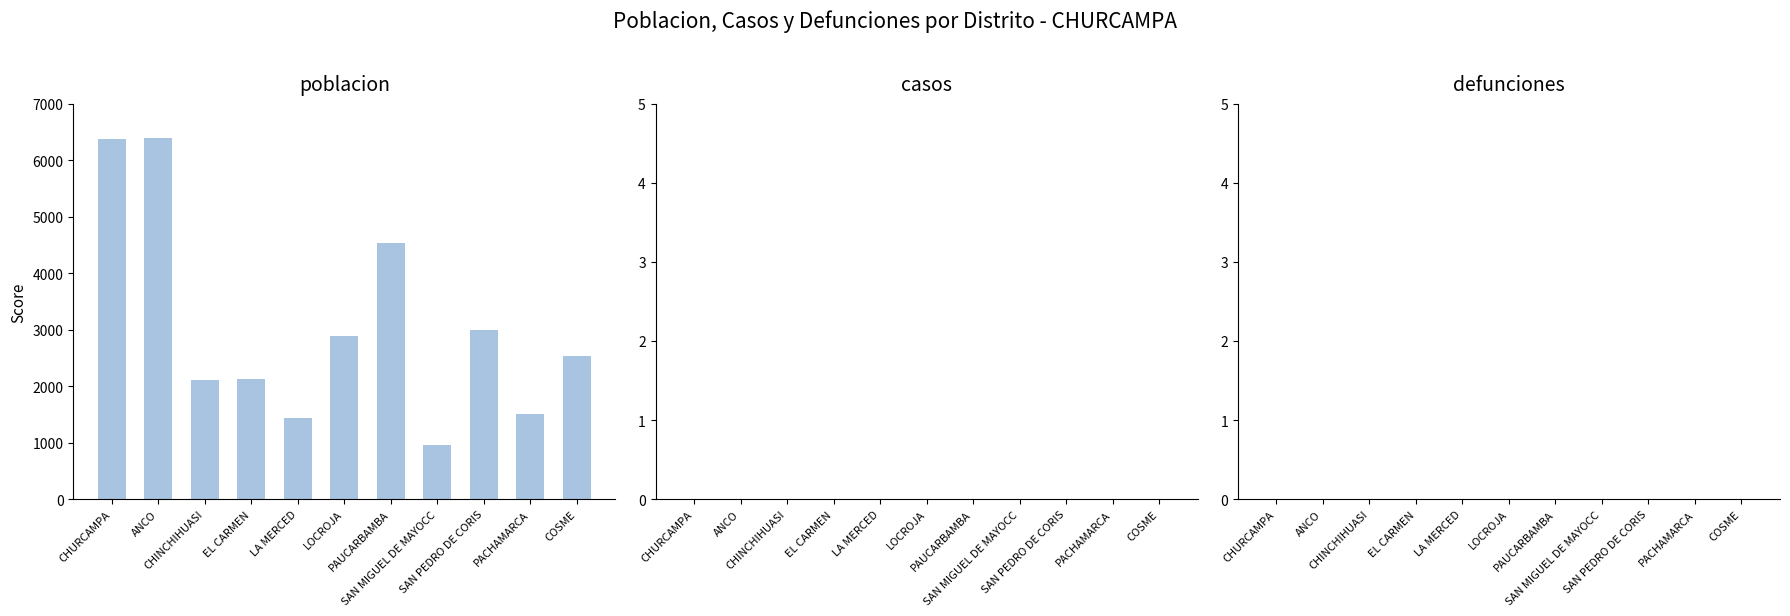

What is the value of the 2nd bar from the left?

6389